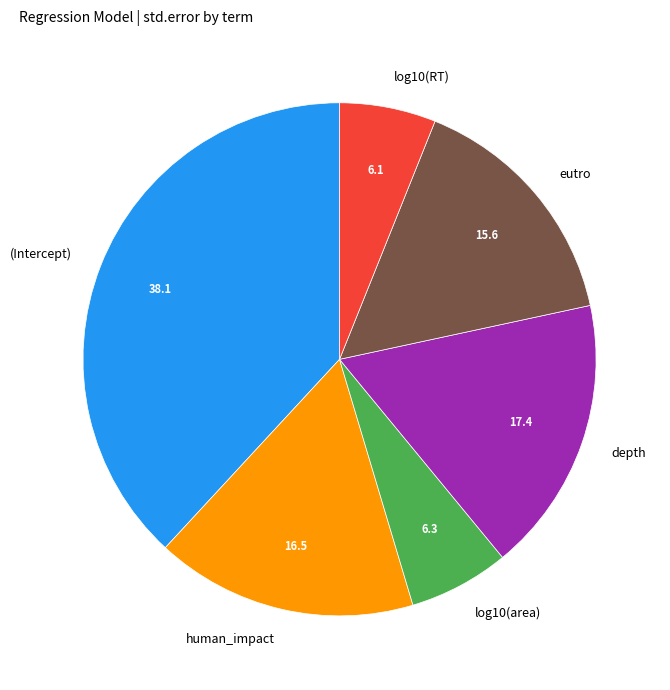

Do log10(RT) and eutro together represent more than half of the pie?

No